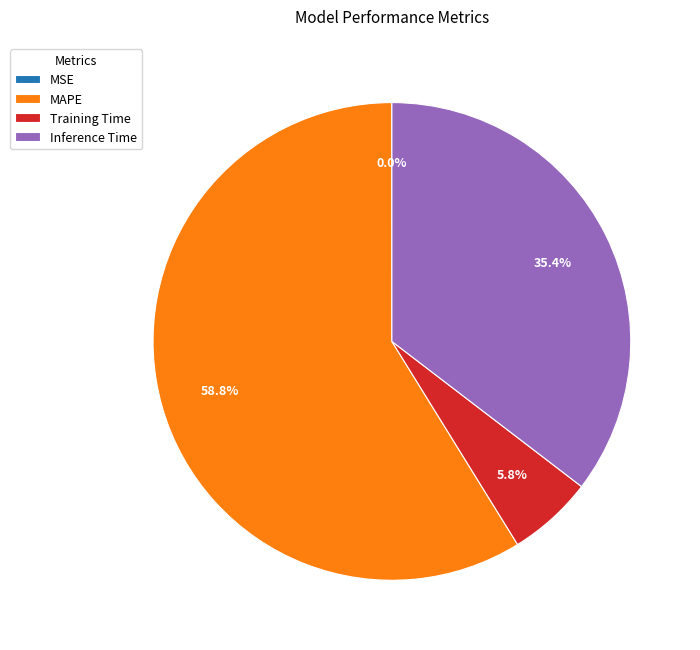

Is there any slice that represents more than half of the pie?

Yes